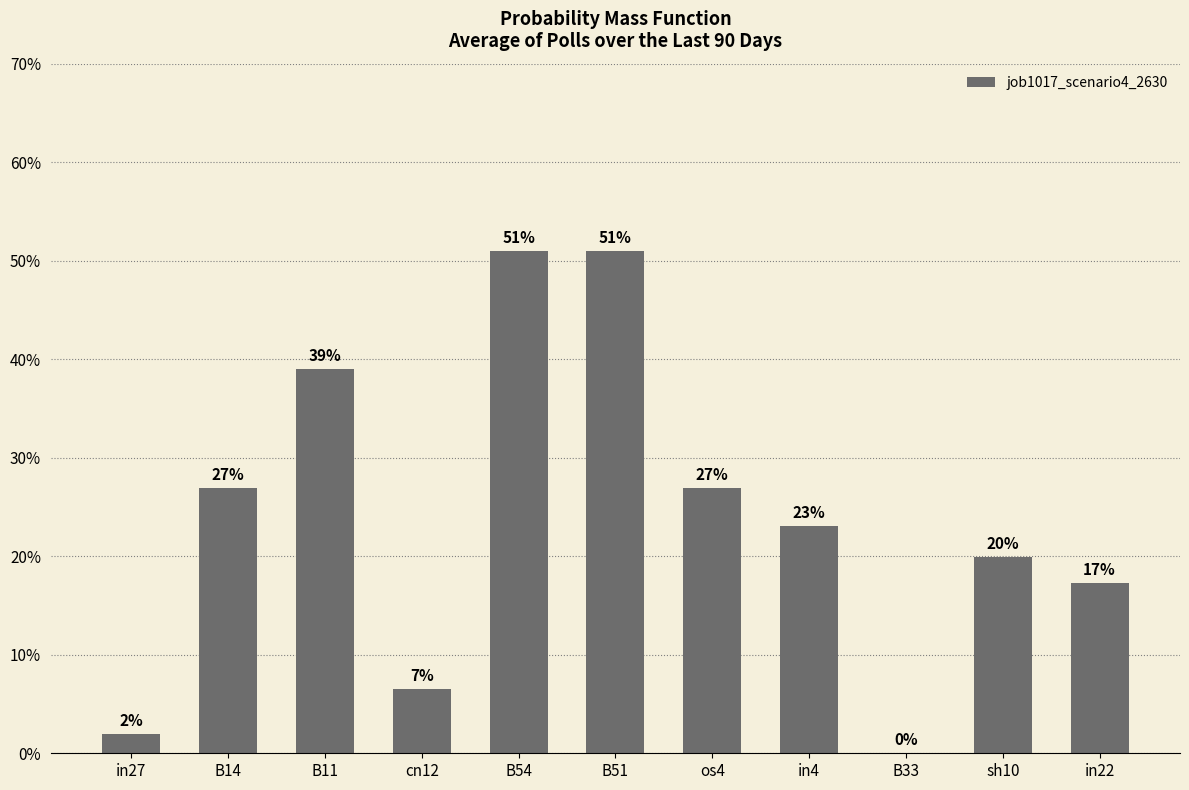

Between B51 and B14, which is larger?

B51